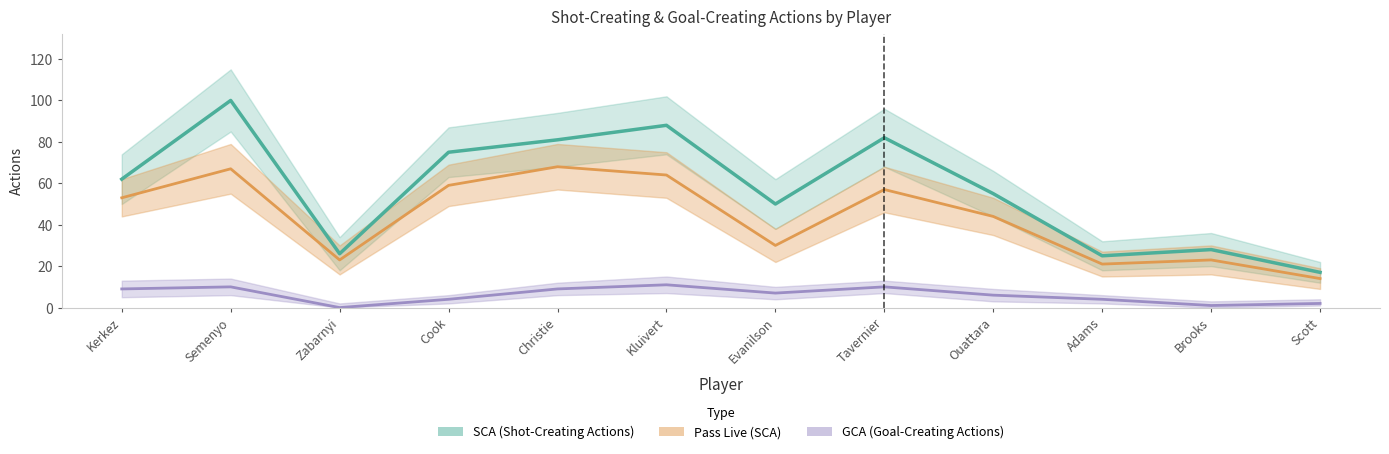

Which category has the lowest value in the GCA (Goal-Creating Actions) series?

Zabarnyi